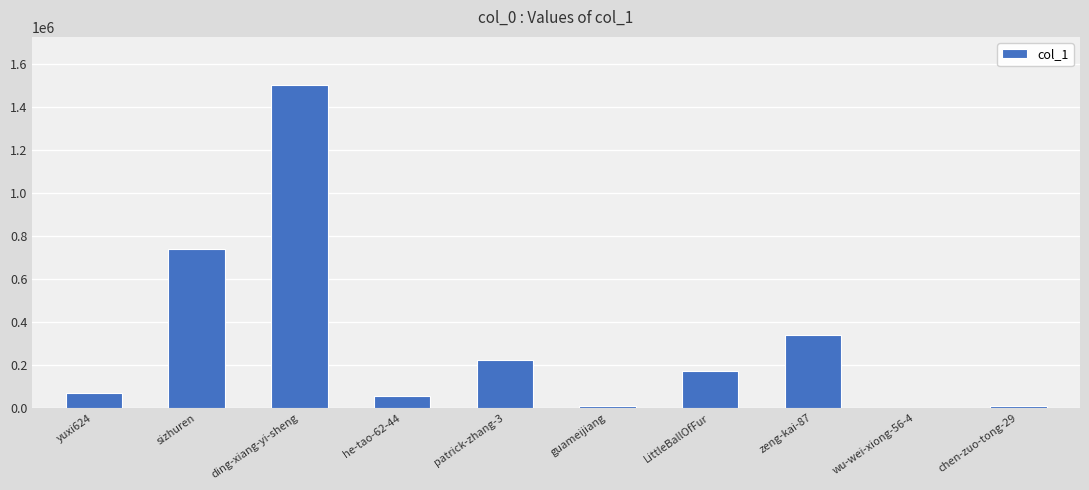

What is the sum of the values at LittleBallOfFur and patrick-zhang-3?

392777